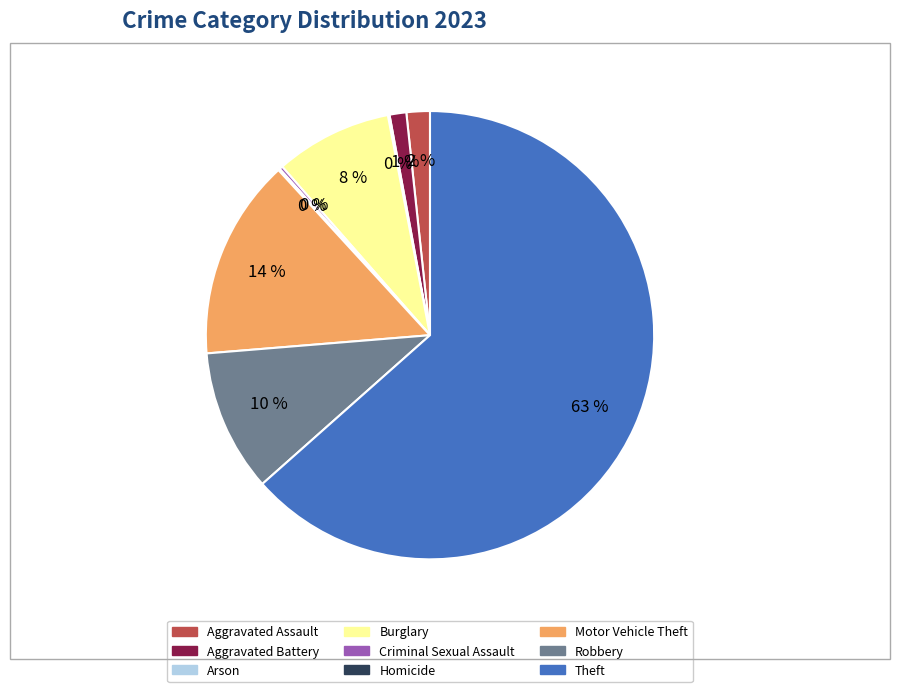

Which category has the biggest portion of the pie?

Theft